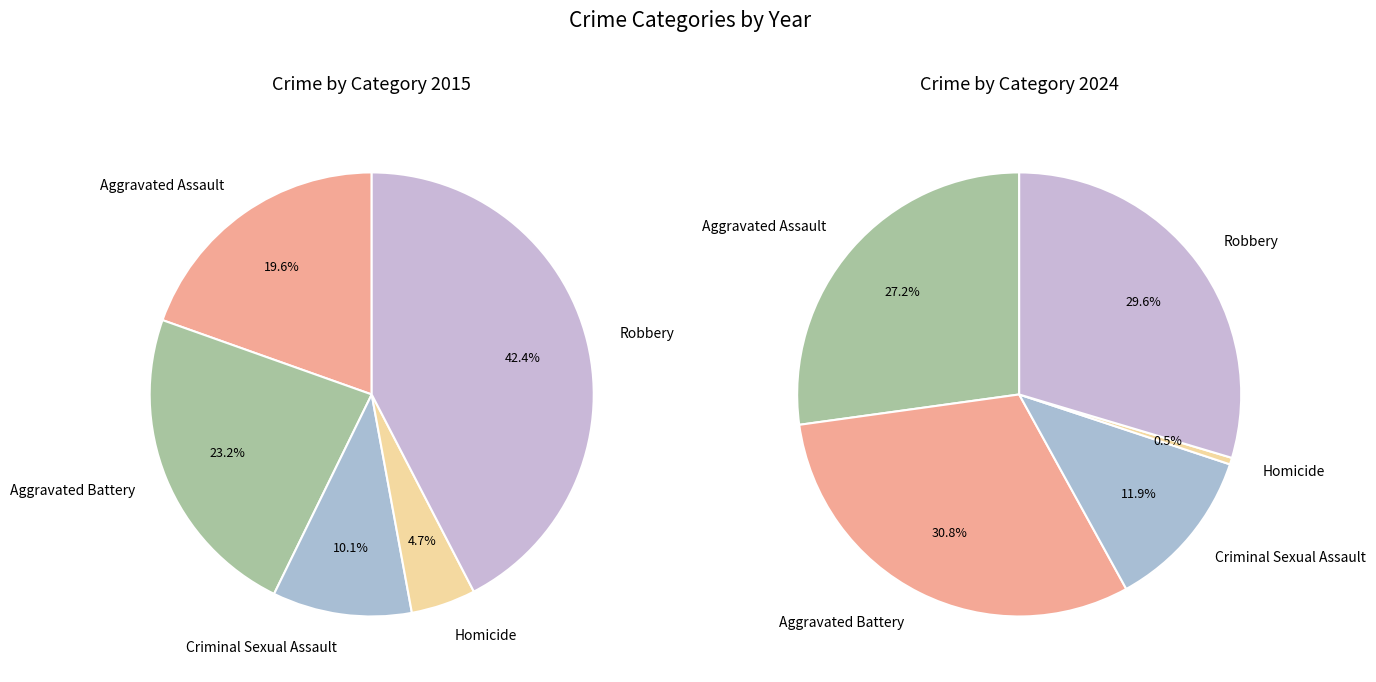

True or false: Homicide accounts for 0% of the total.

True